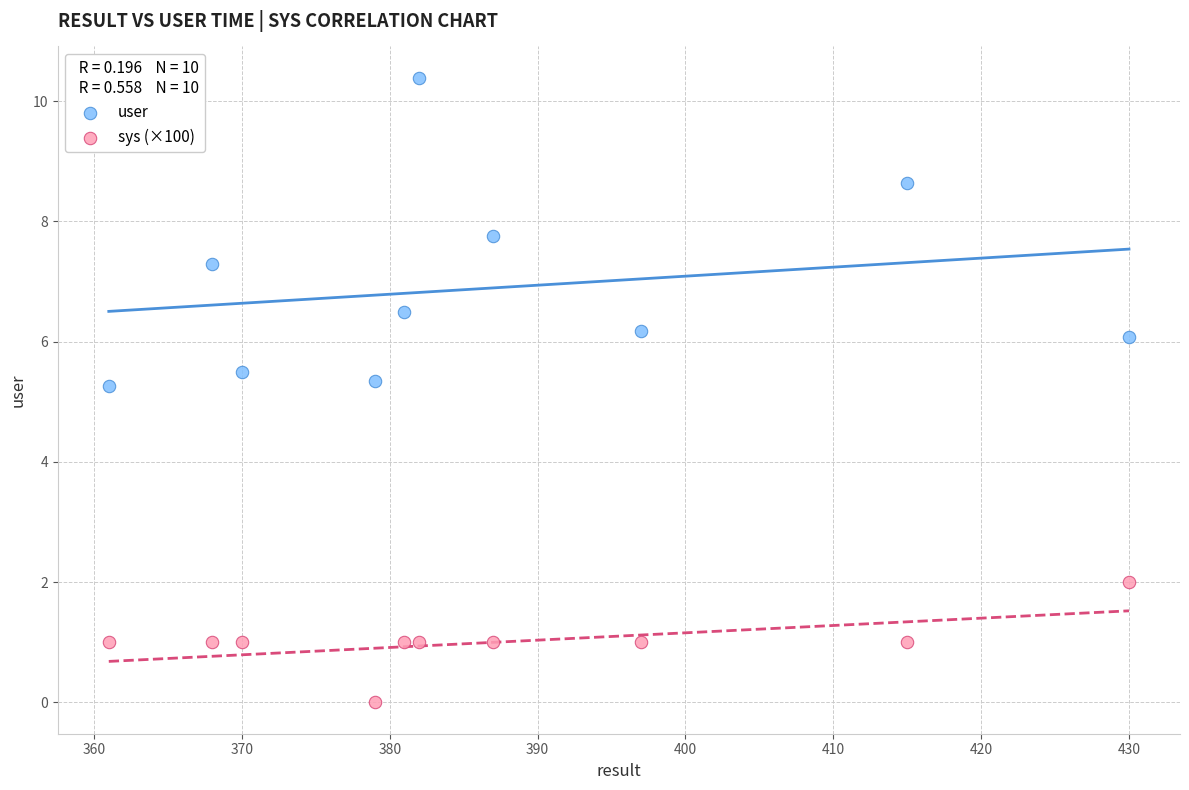

What are all the series names shown in the legend?

user, sys (×100)